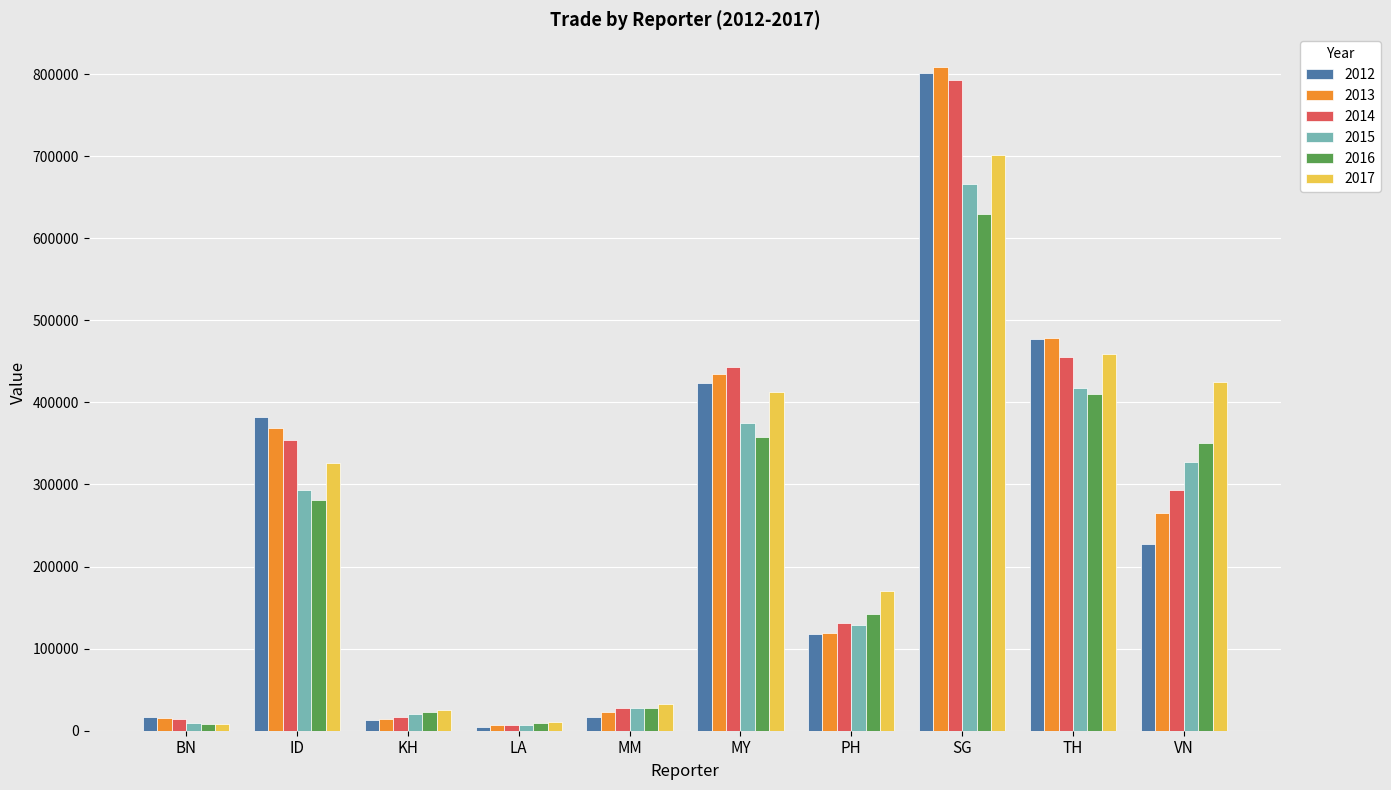

What position from the right is LA?

7